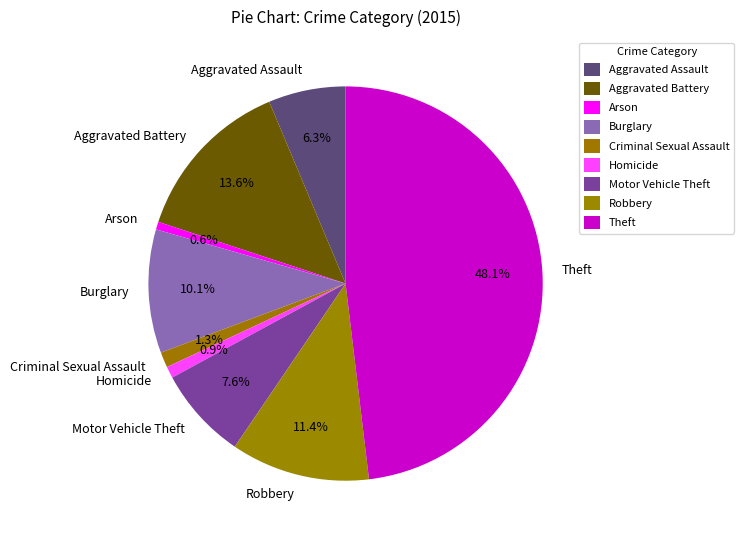

Between Arson and Aggravated Assault, which is larger?

Aggravated Assault